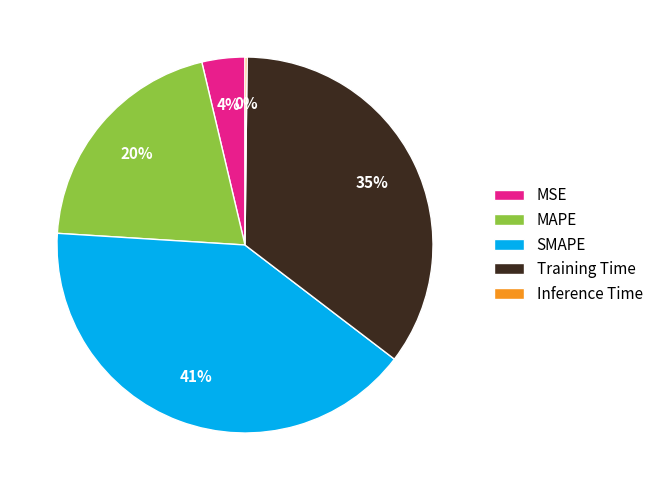

Which slice is the largest?

SMAPE